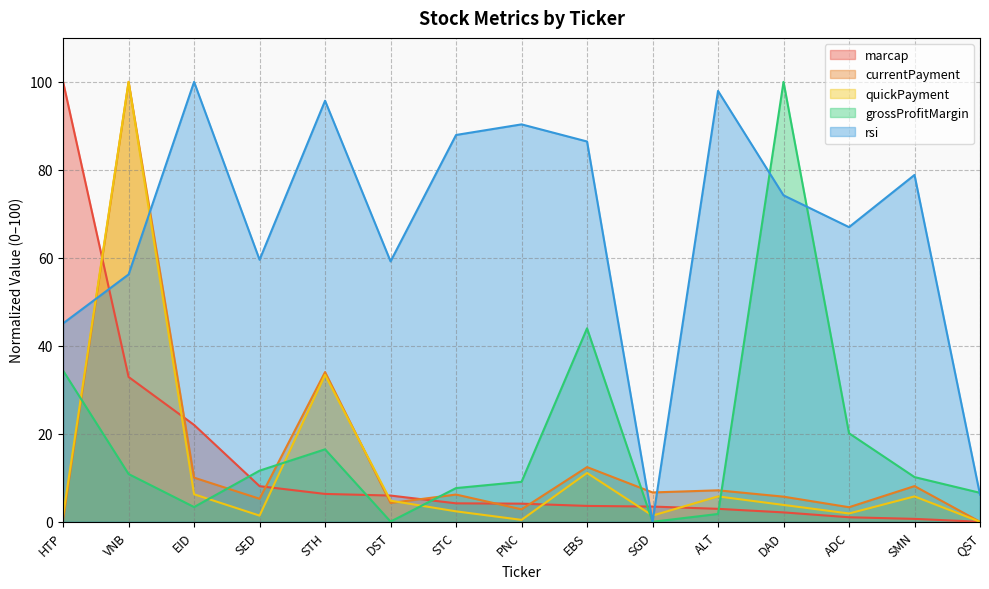

Where is quickPayment nearest to the value 50?

STH